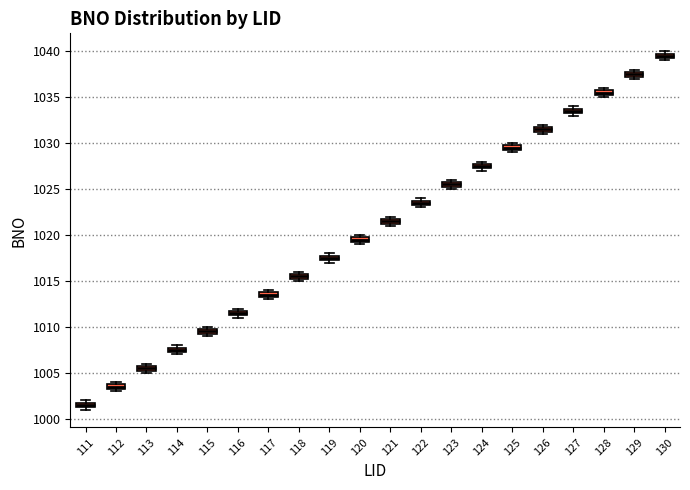

Where is the lower edge of the box at x = 114 on the y-axis? The values are not printed on the chart, so give them approximately, as read against the axis.

1007.5